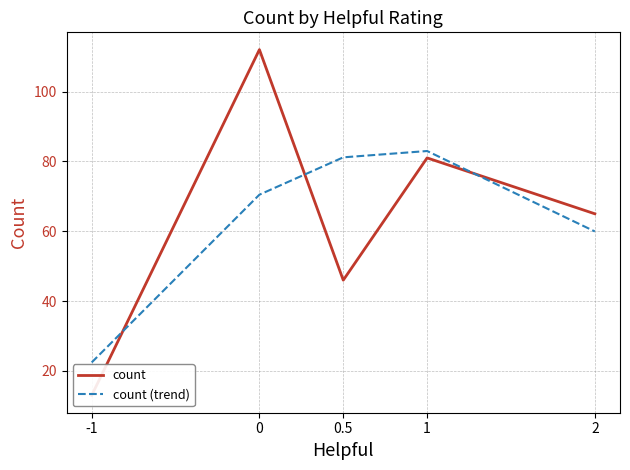

List the series in order of their overall mean, highest first.

count, count (trend)